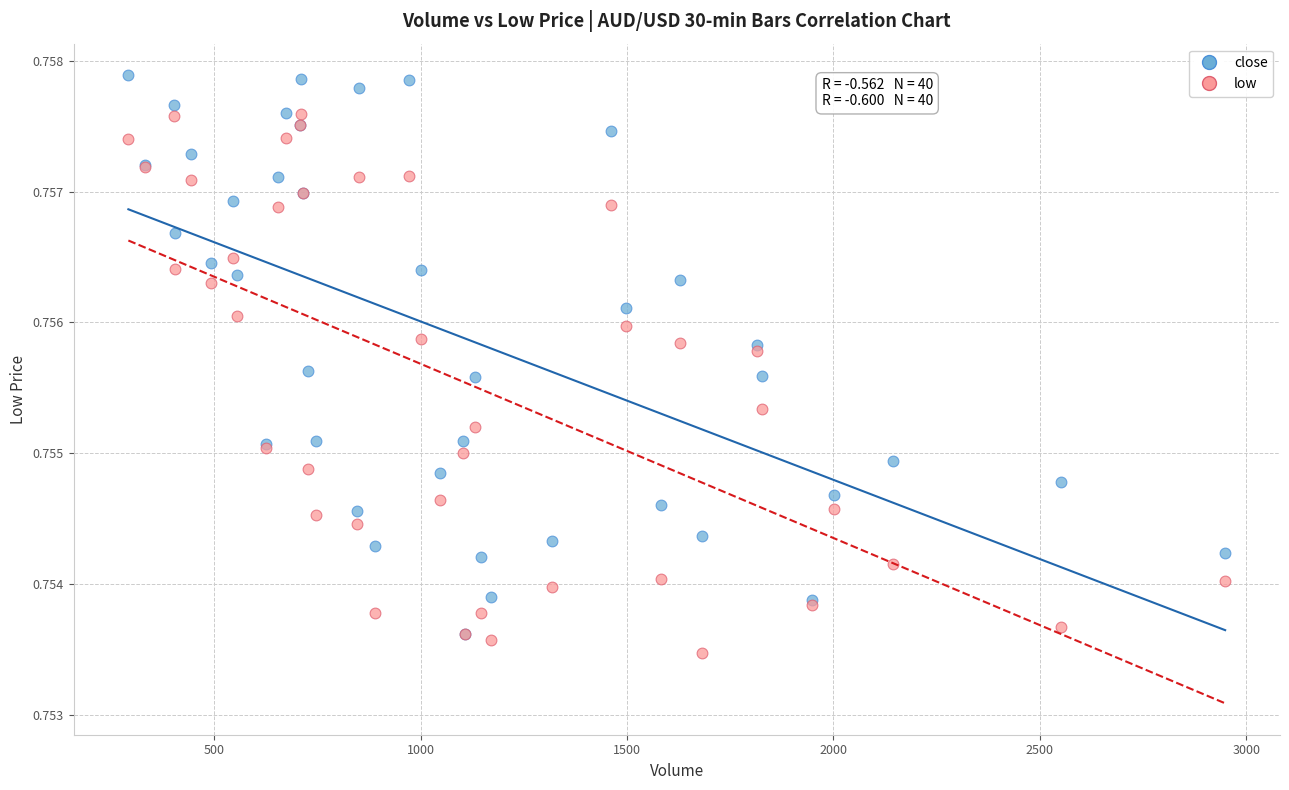

What are all the series names shown in the legend?

close, low